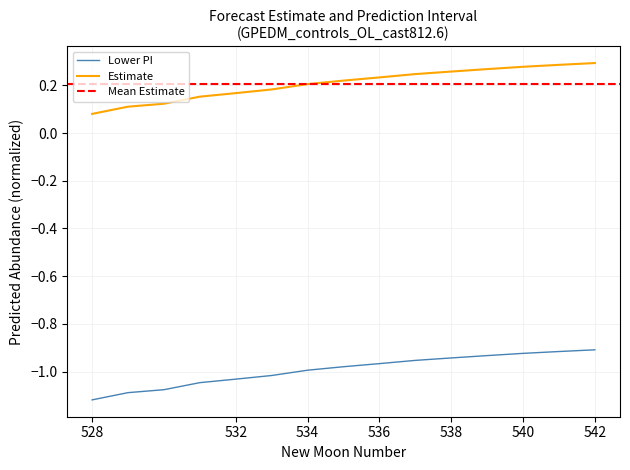

Reading left to right, transcribe all the data shown in this chart.

Estimate: 0.1	0.1	0.1	0.2	0.2	0.2	0.2	0.2	0.2	0.2	0.3	0.3	0.3	0.3	0.3
Lower PI: -1.1	-1.1	-1.1	-1.0	-1.0	-1.0	-1.0	-1.0	-1.0	-1.0	-0.9	-0.9	-0.9	-0.9	-0.9